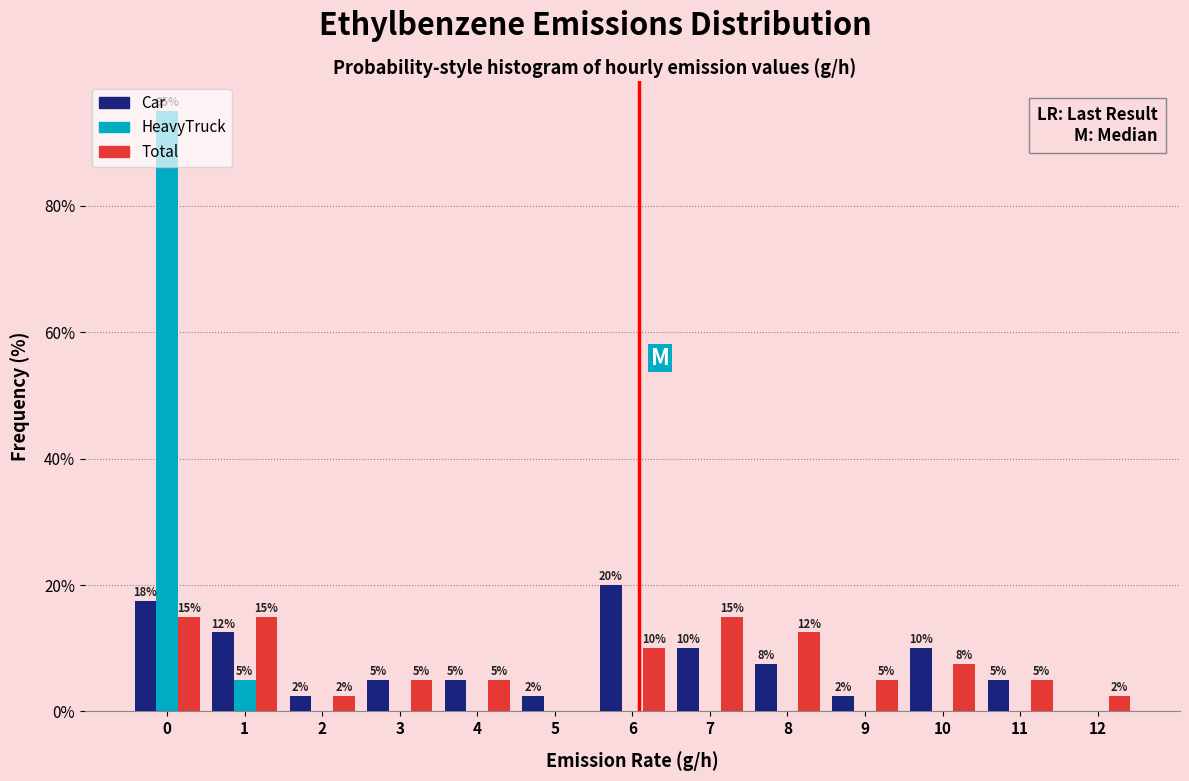

Between 9 and 11, which series saw the biggest shift?

Car